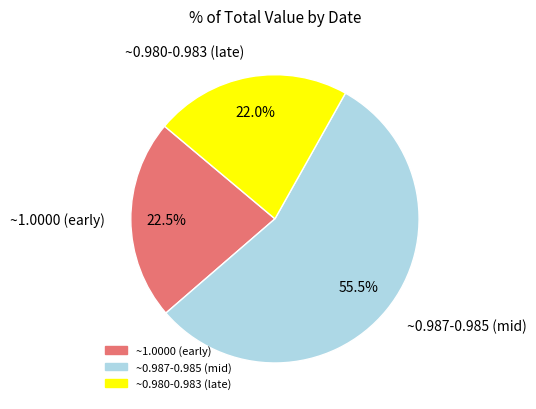

Count the number of slices in the pie.

3